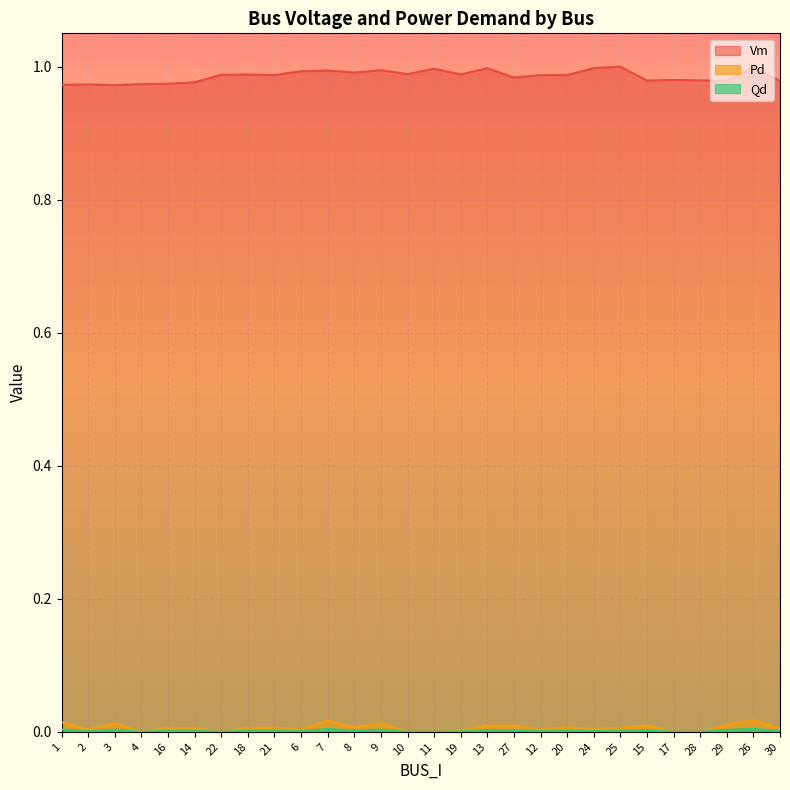

At which label is Pd closest to 0?

4